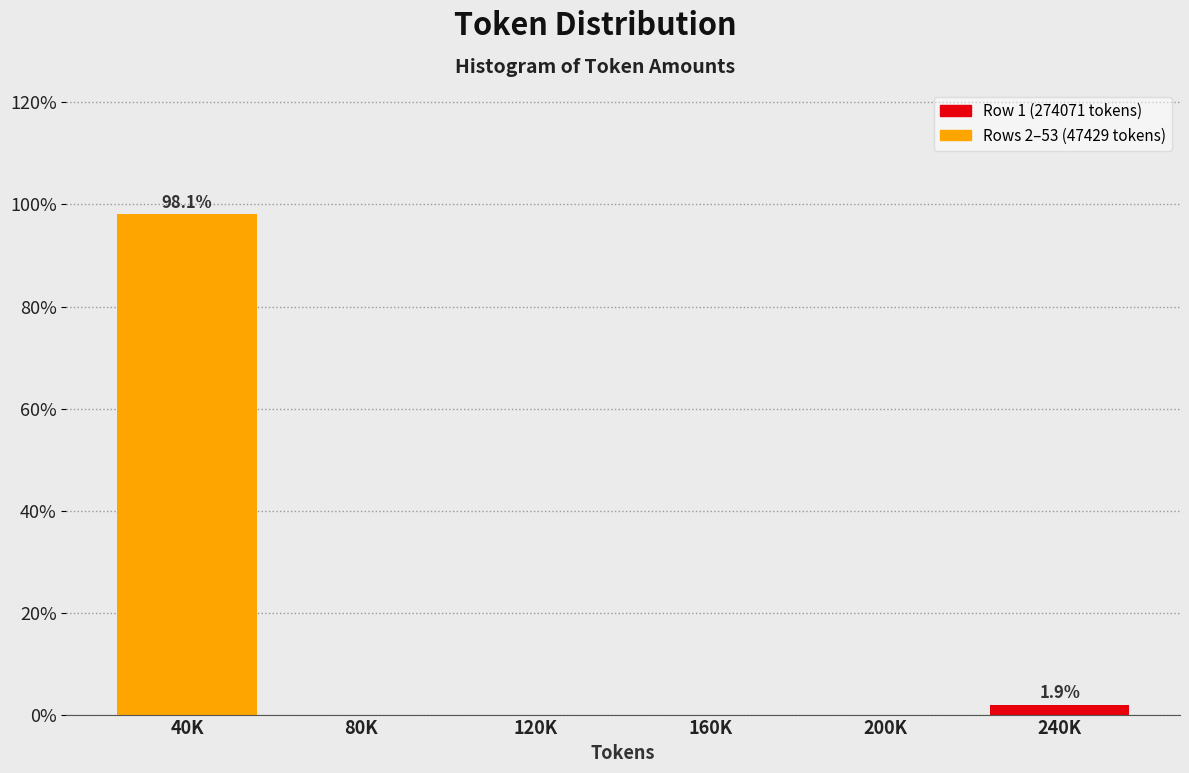

Reading right to left, transcribe all the data shown in this chart.

240K=1.9	200K=0.0	160K=0.0	120K=0.0	80K=0.0	40K=98.1